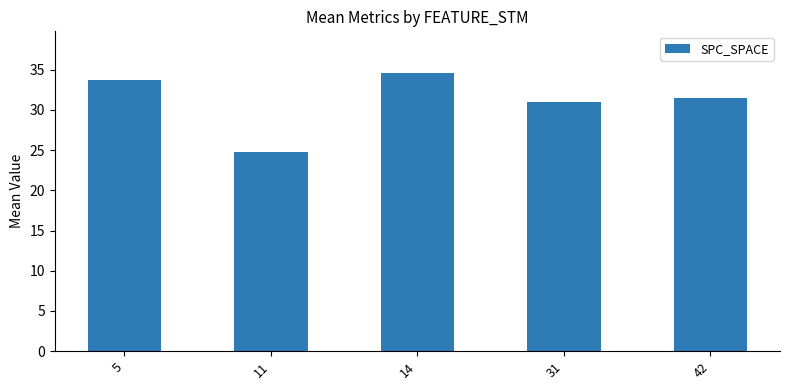

What is the minimum value shown in the chart?

24.8